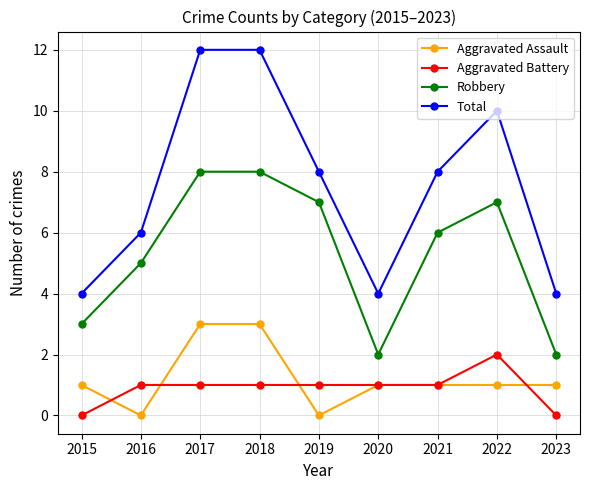

What is the maximum value for Robbery?

8